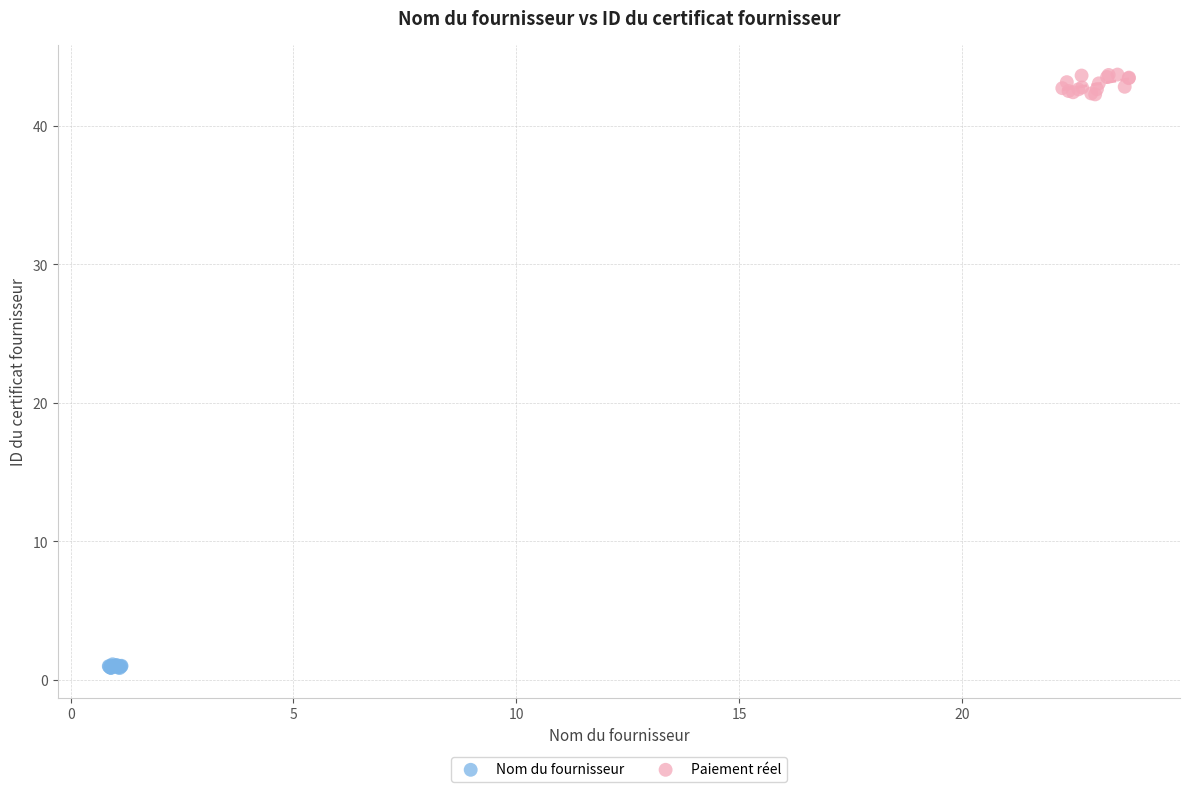

What are all the series names shown in the legend?

Nom du fournisseur, Paiement réel